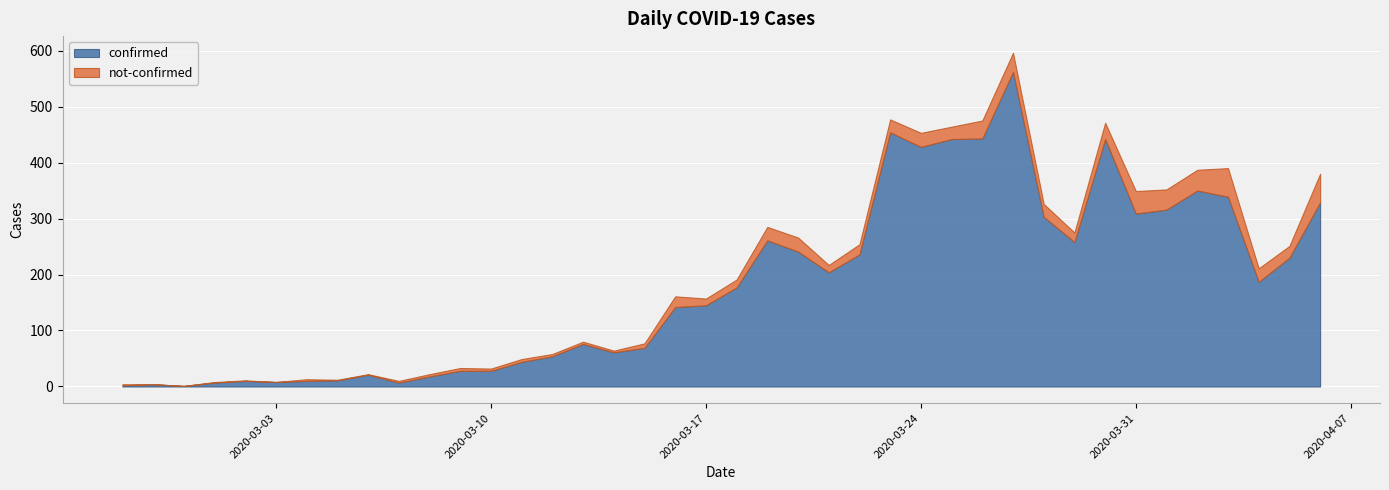

True or false: confirmed and not-confirmed cross at least once.

False